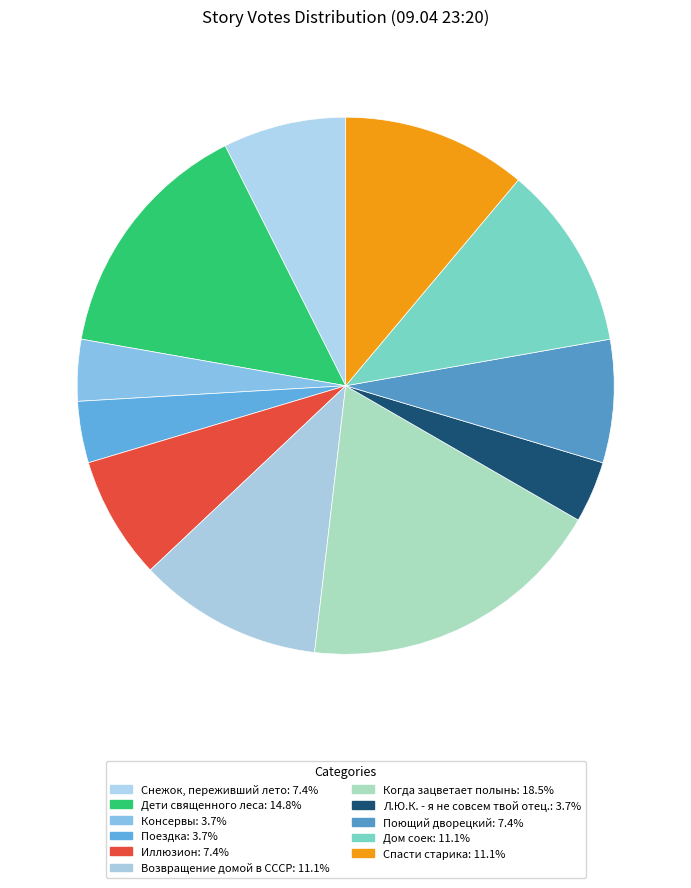

The Когда зацветает полынь slice represents 6% of the pie. True or false?

False